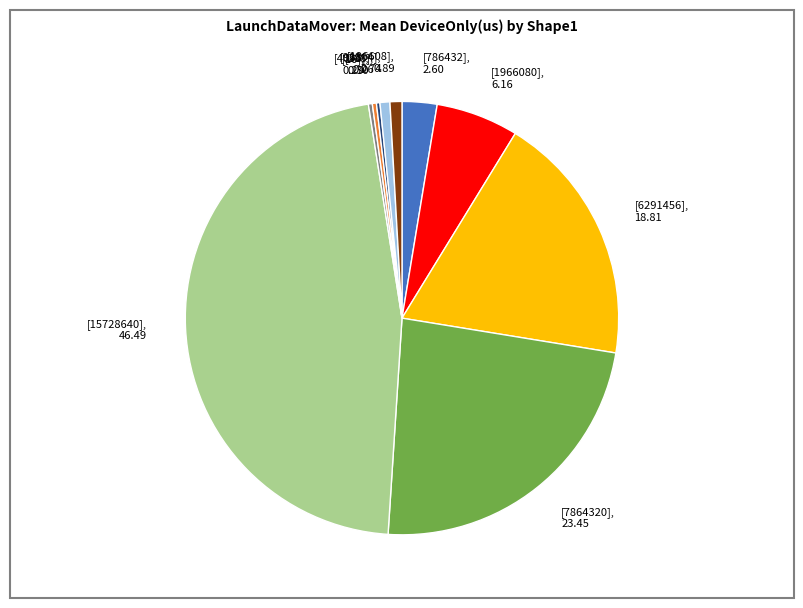

What is the ratio of the value at [7864320] to the value at [196608]?

26.4